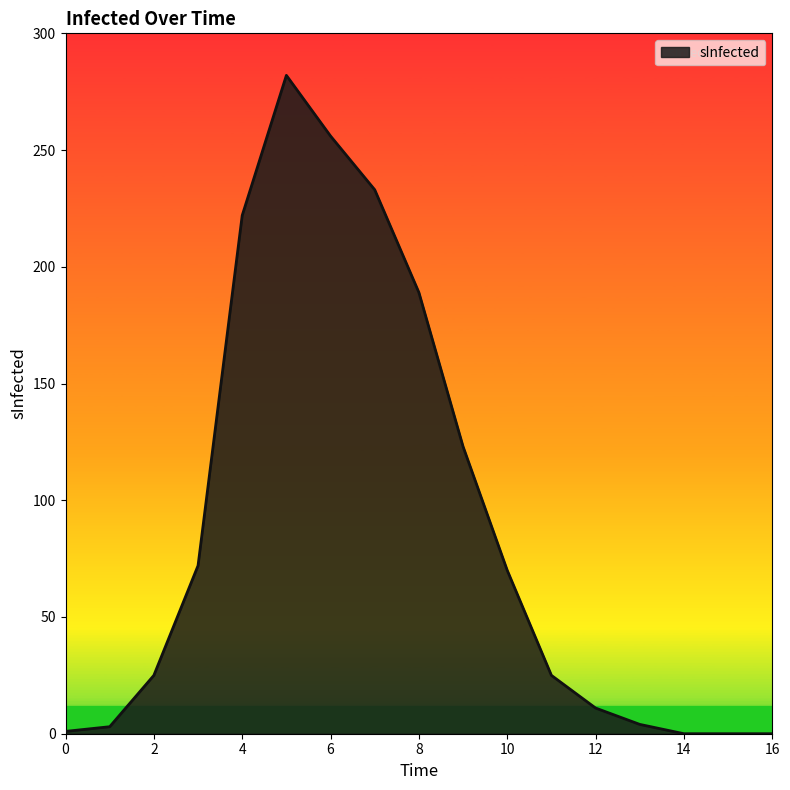

What is the difference between the maximum and second lowest values?

282